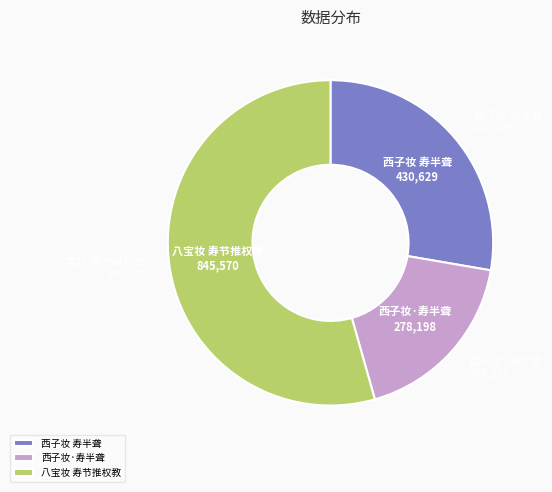

Between 西子妆 寿半聋 and 八宝妆 寿节推权教, which is larger?

八宝妆 寿节推权教